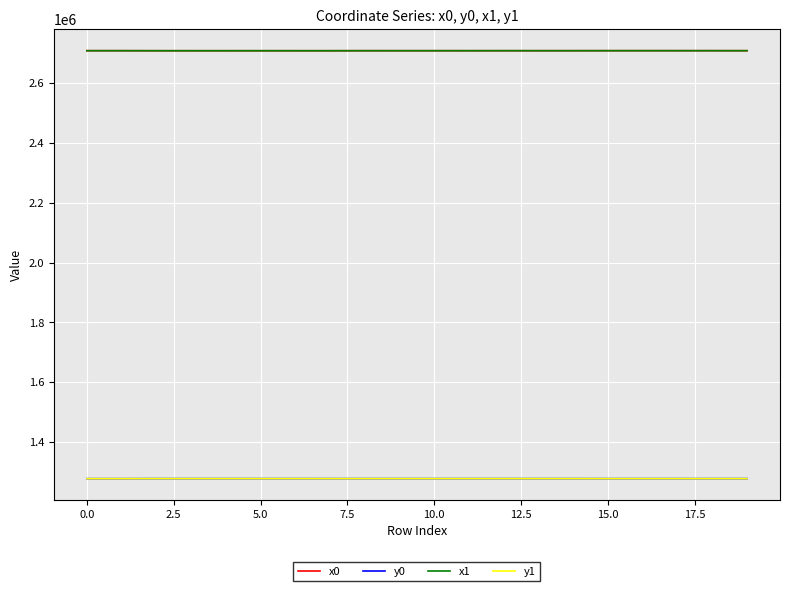

What is the minimum value for x1?

2707477.8